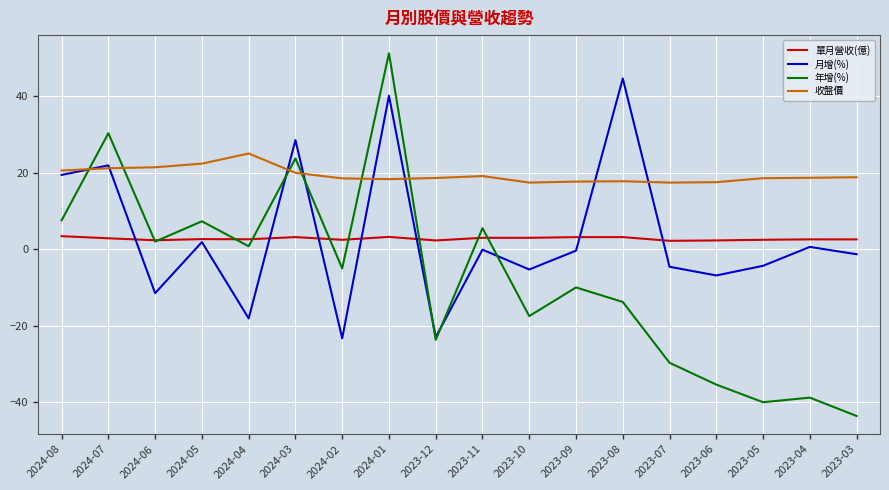

At which category does the chart reach its minimum across all series?

2023-03